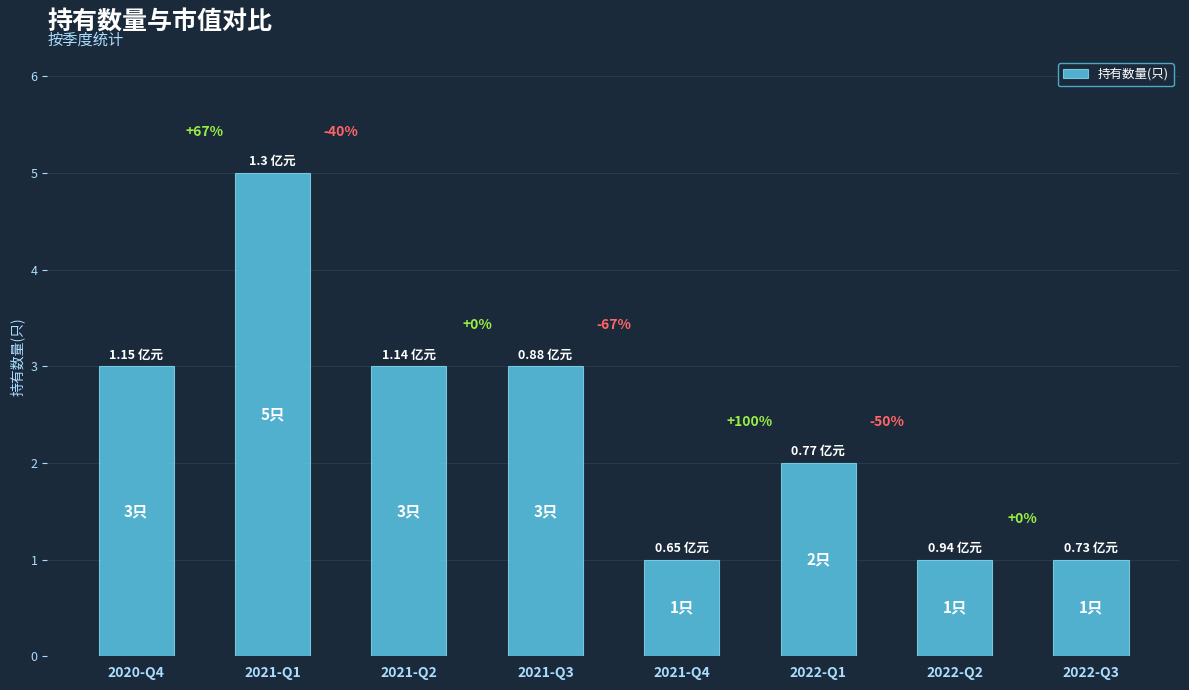

What is the sum of all values?

19